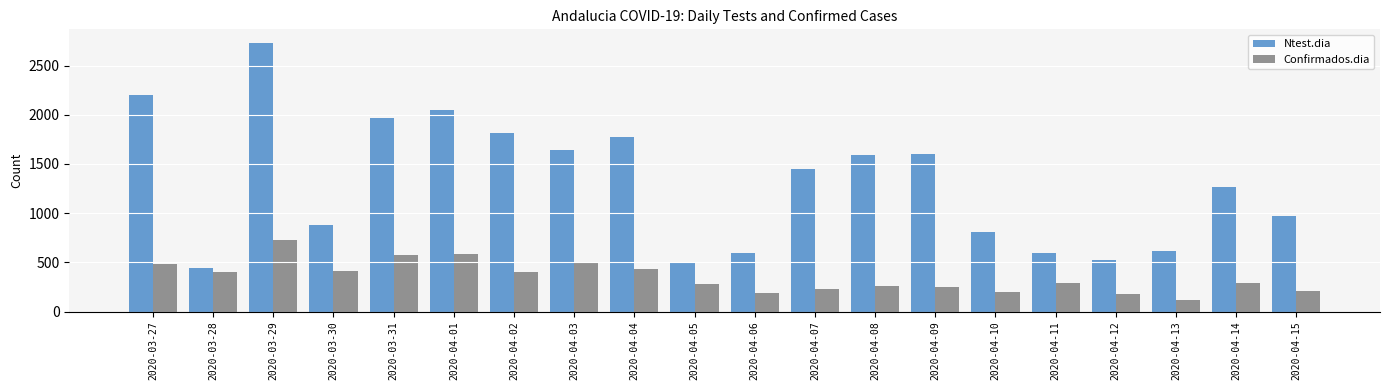

What is the highest value of the Confirmados.dia series?

723